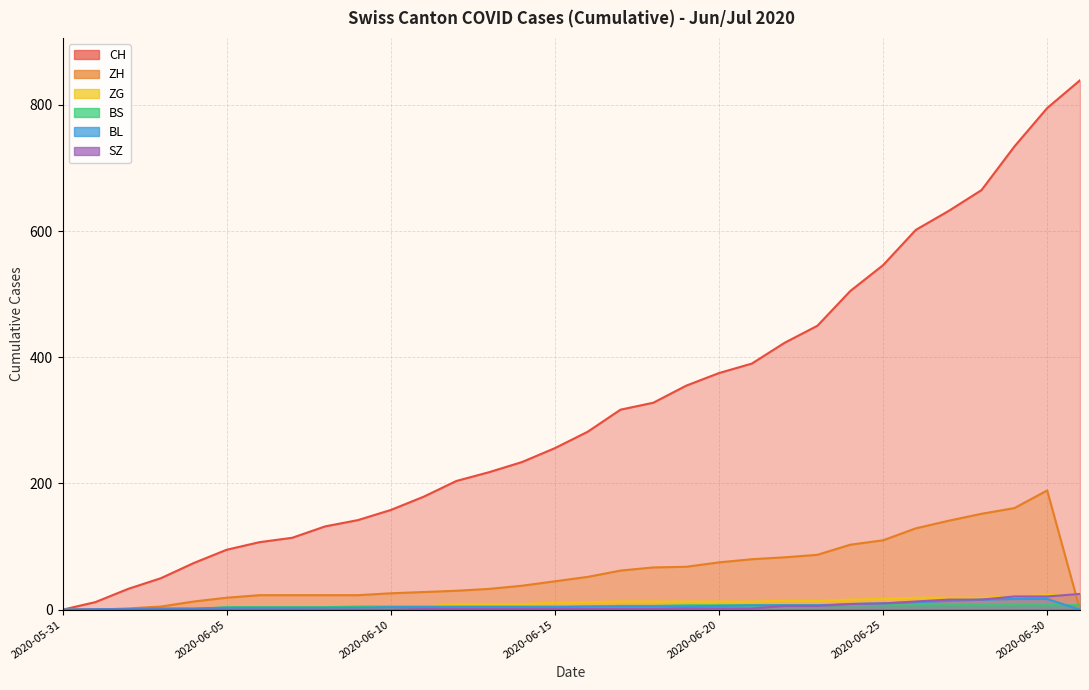

Is the value of BL at 2020-06-07 greater than the value of SZ at 2020-06-17?

Yes